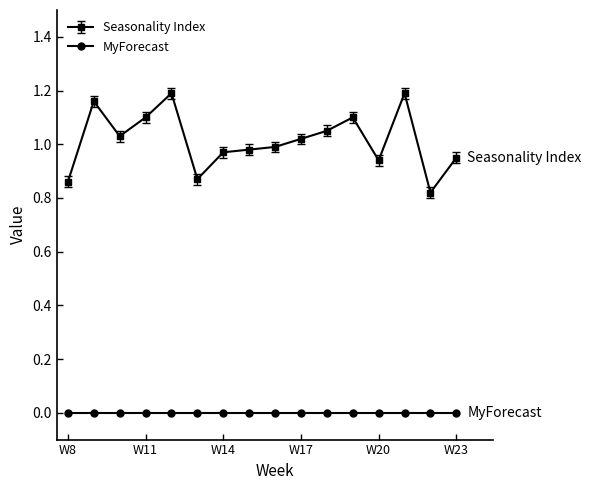

What is the sum of all Seasonality Index values?

16.2